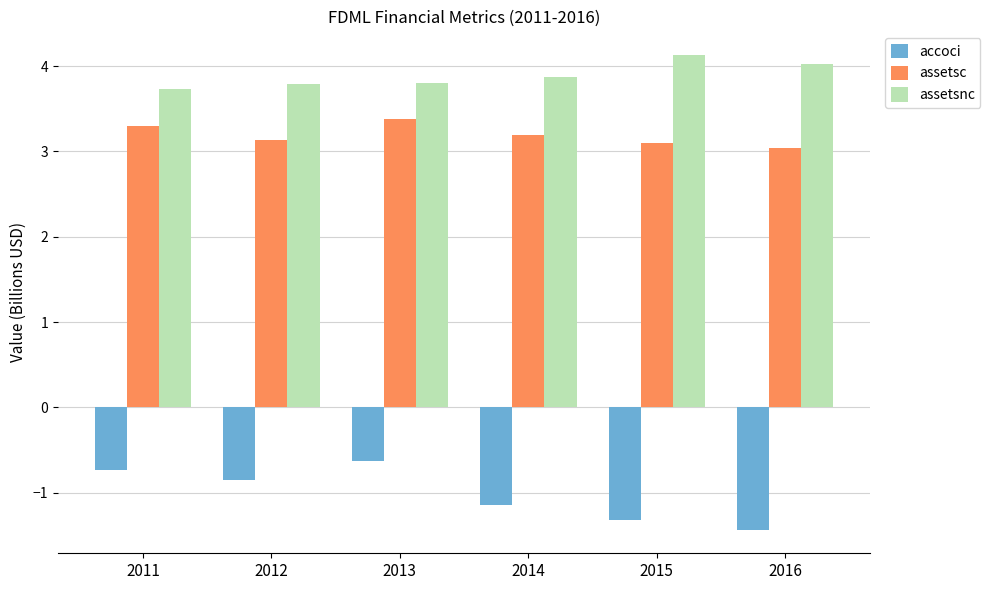

How many bars are there in total?

18